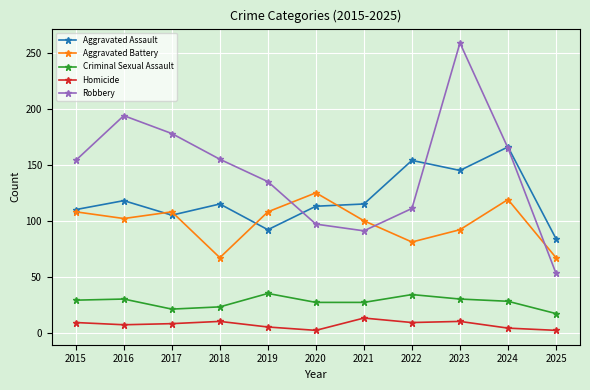

What are all the series names shown in the legend?

Aggravated Assault, Aggravated Battery, Criminal Sexual Assault, Homicide, Robbery